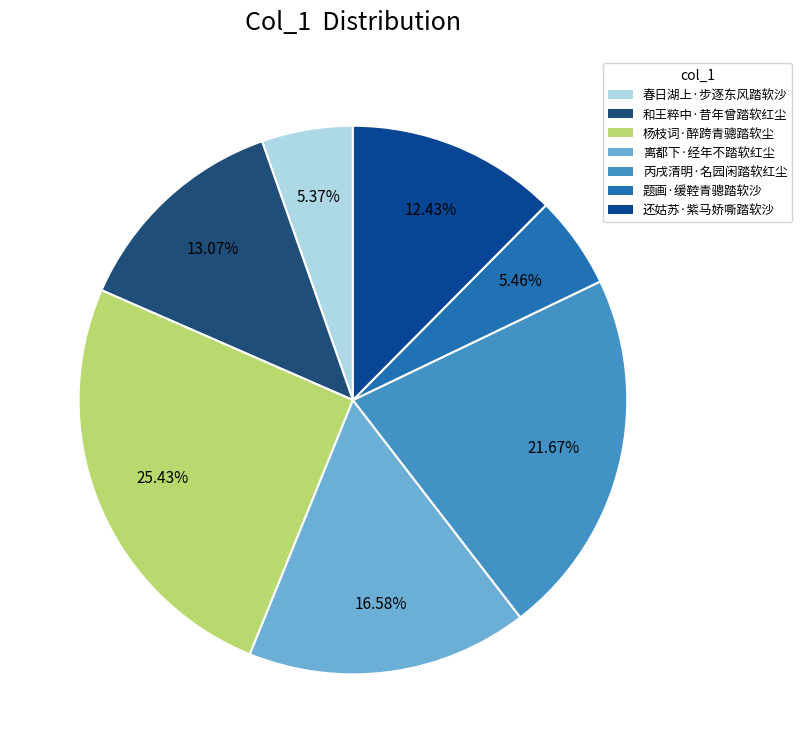

What percentage is the 还姑苏·紫马娇嘶踏软沙 slice, to the nearest percent?

12%